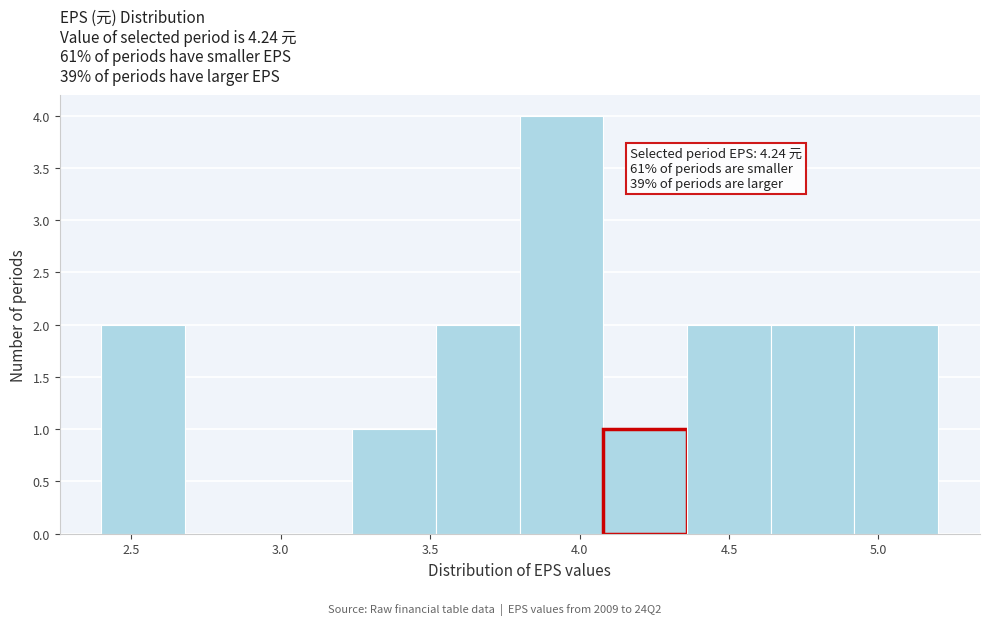

Which range on the x-axis has the tallest bar?

3.80 to 4.08